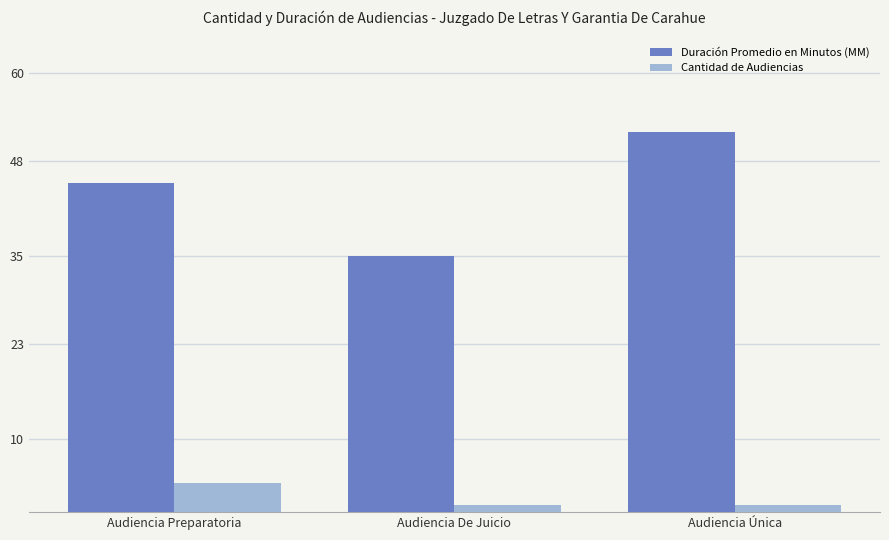

Which series has the largest total across all categories?

Duración Promedio en Minutos (MM)